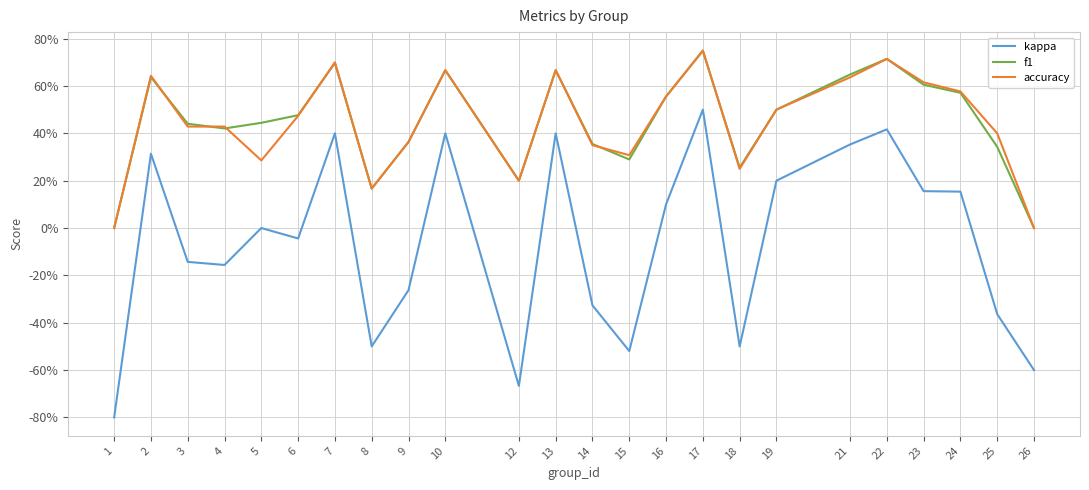

What is the sum of the f1 values at 24 and 19?

1.1